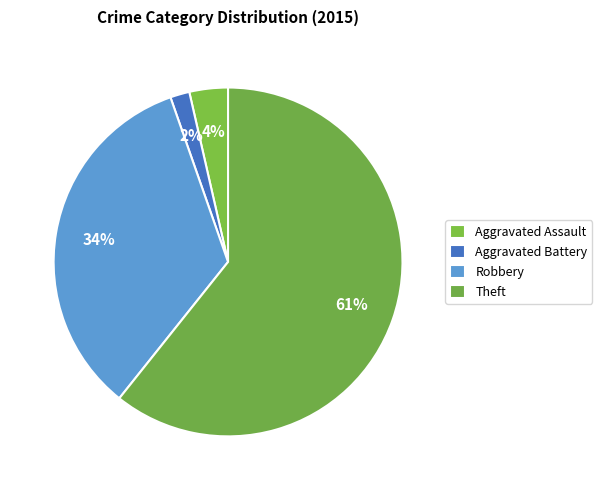

How many slices are in this pie chart?

4